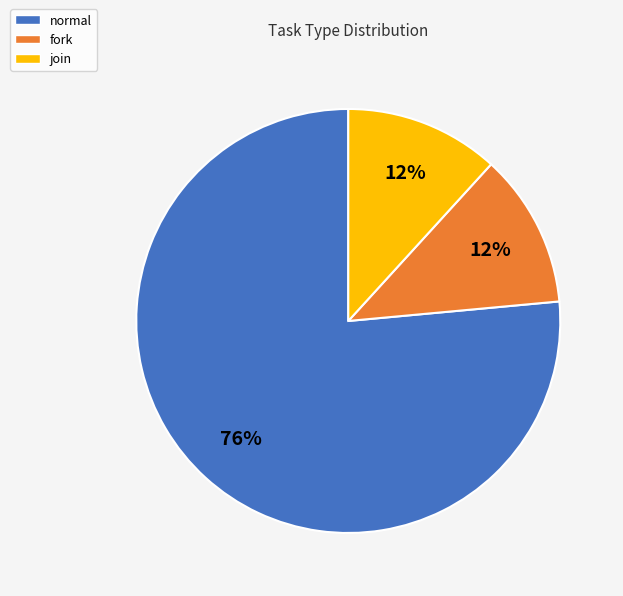

Between normal and fork, which is larger?

normal